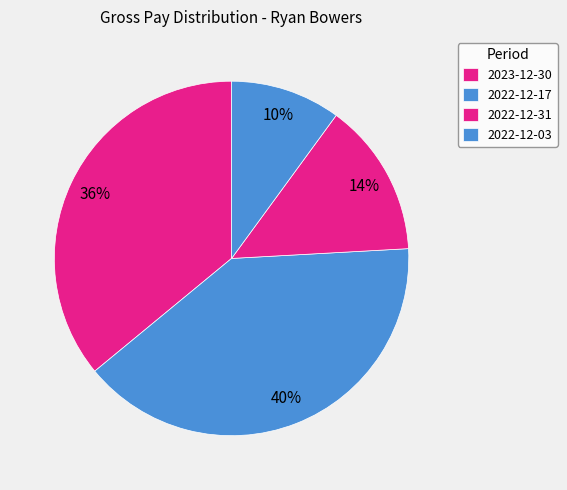

Between 2022-12-03 and 2022-12-31, which is larger?

2022-12-31